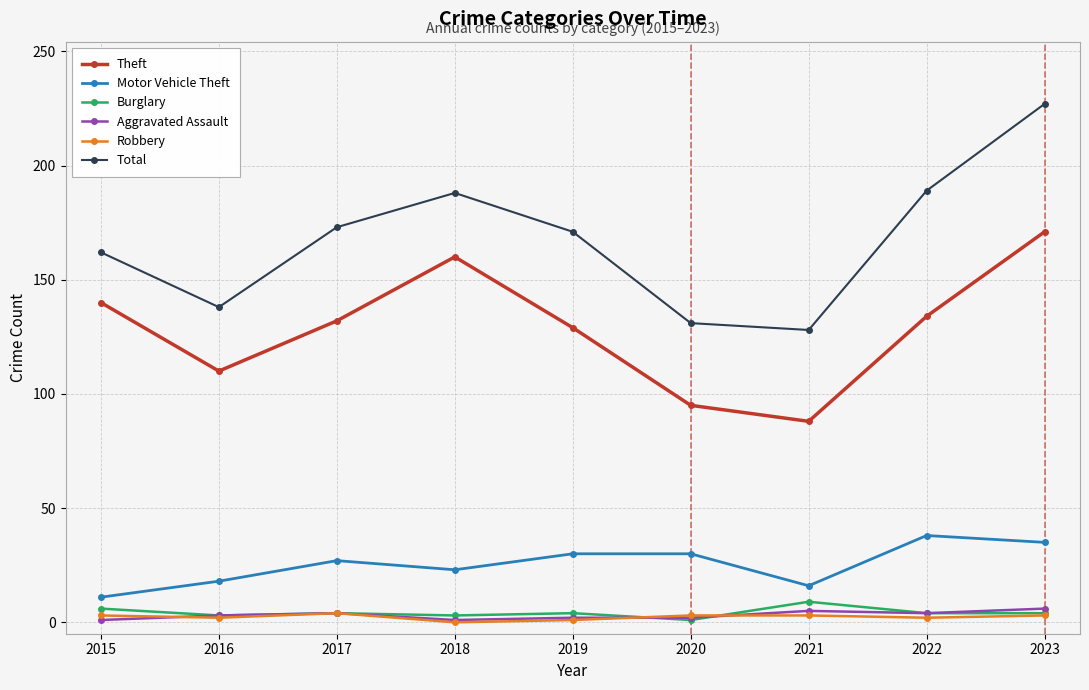

What is the value of the Total point at the 4th from the left?

188